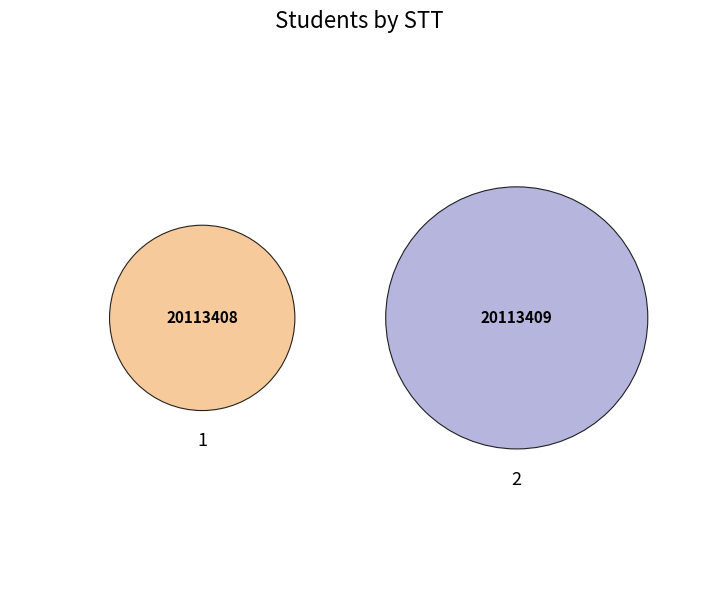

Which slice is the largest?

2